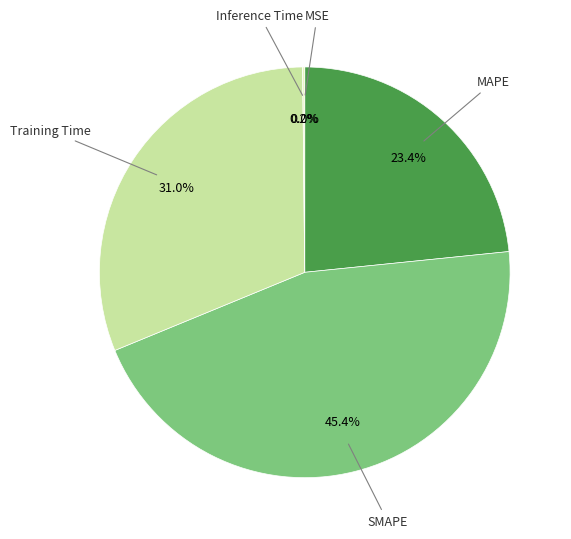

Do Training Time and SMAPE together represent more than half of the pie?

Yes